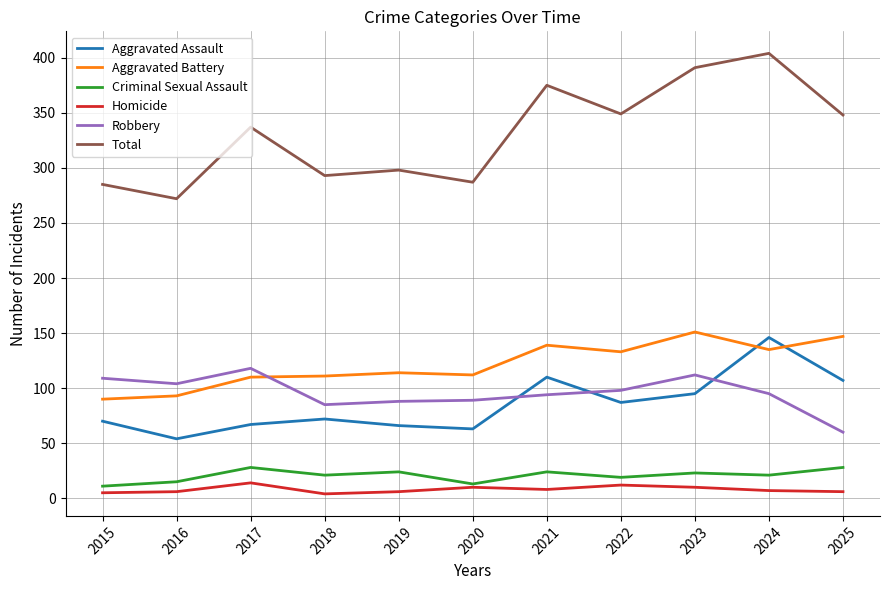

How many values in the Aggravated Battery series are below 114?

5